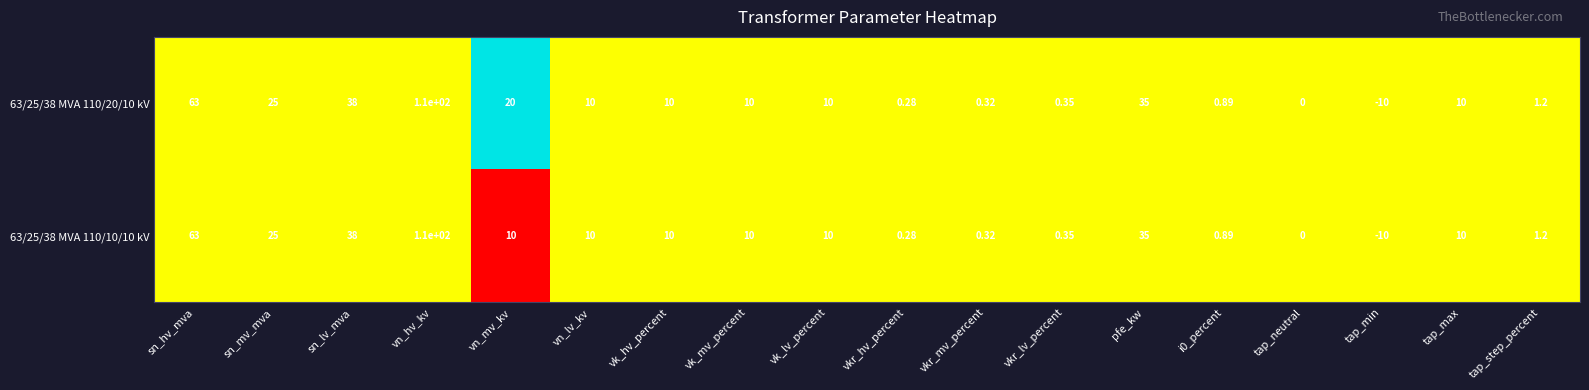

How many categories are shown in the chart?

18